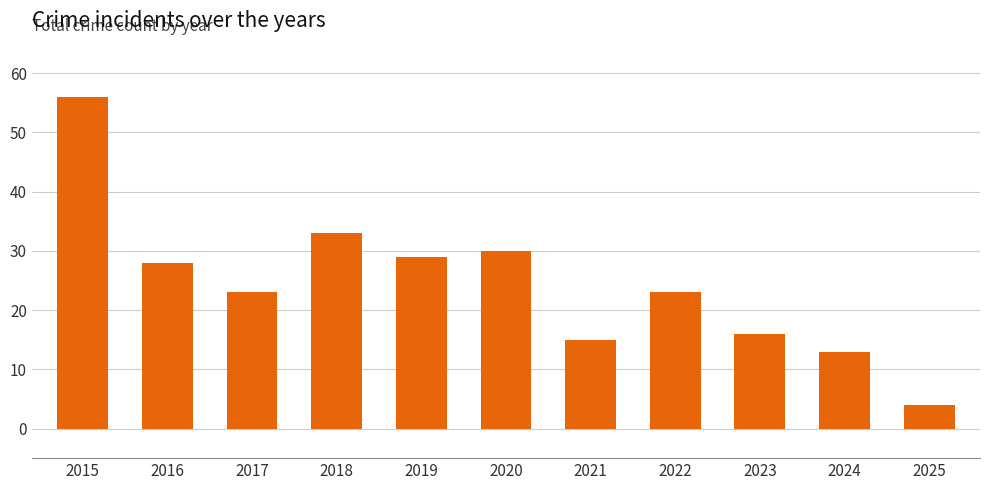

What is the value of the 5th bar from the left?

29